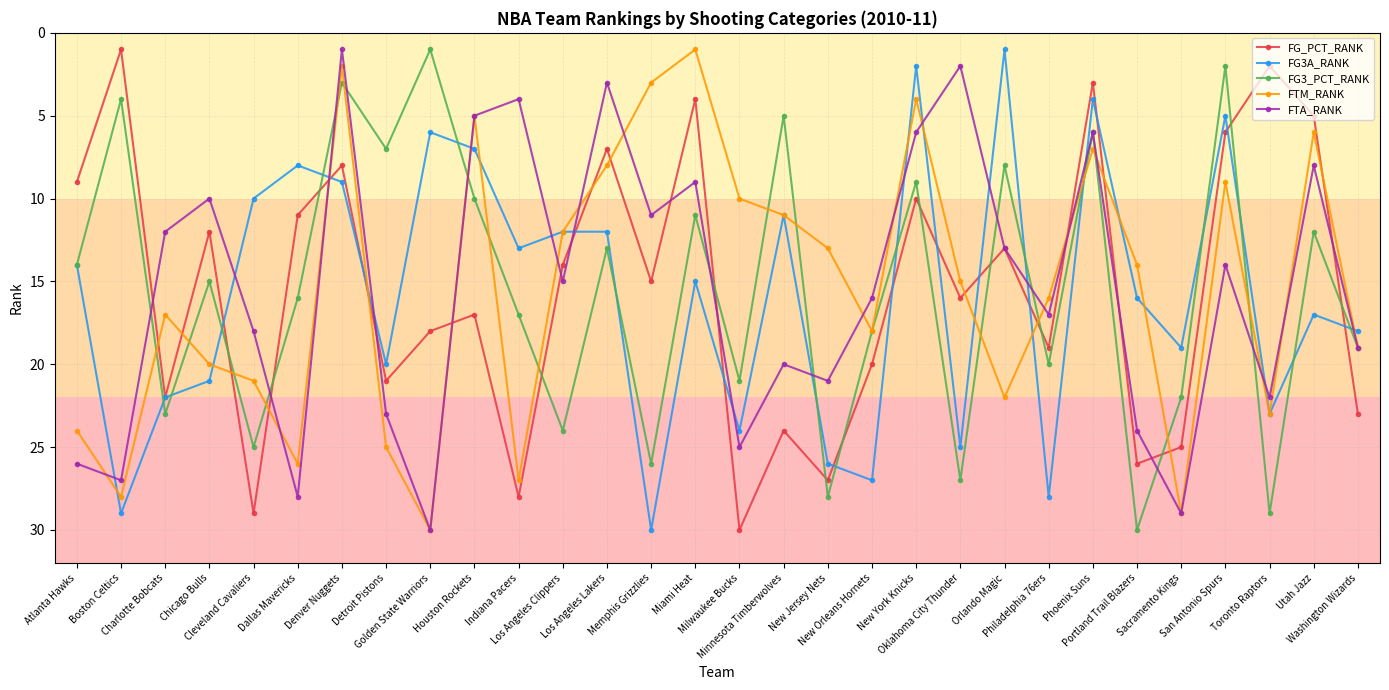

Which series has the largest total across all categories?

FG3A_RANK